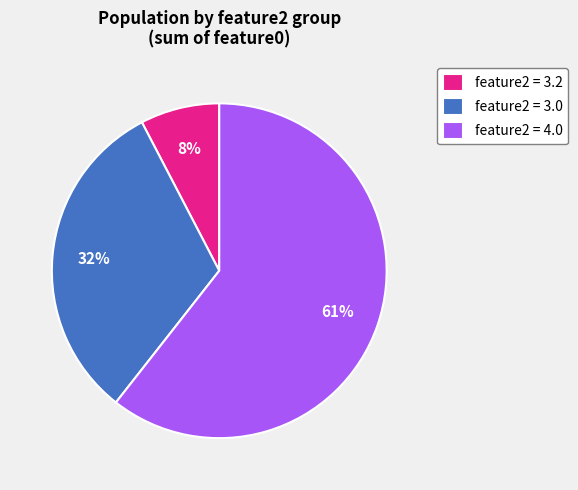

Combined, do feature2 = 4.0 and feature2 = 3.0 account for over 50%?

Yes